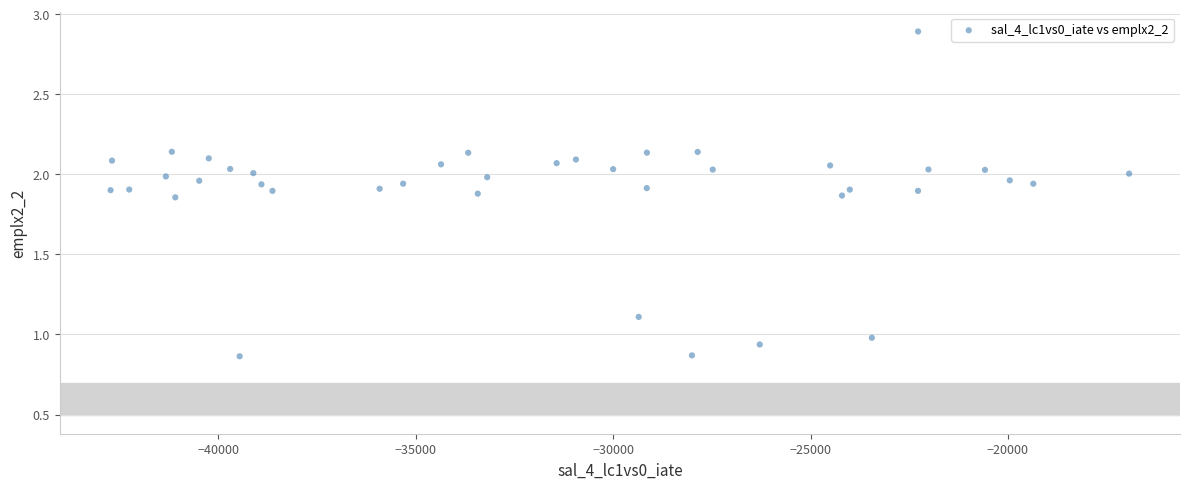

What is the range of X values (max minus min)?

25798.2